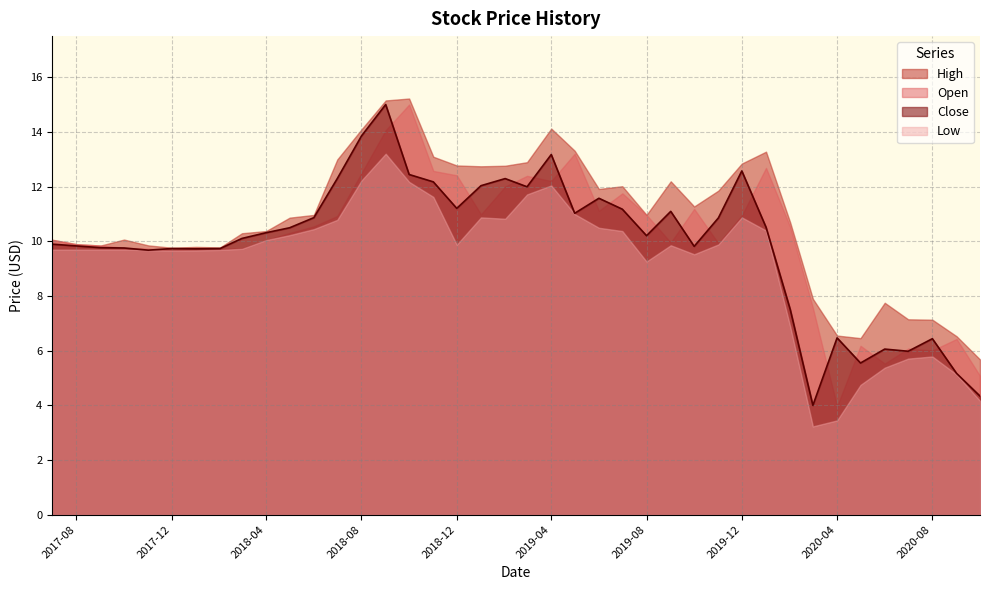

Is it true that Close equals 6.1 at 2017-09-01?

False